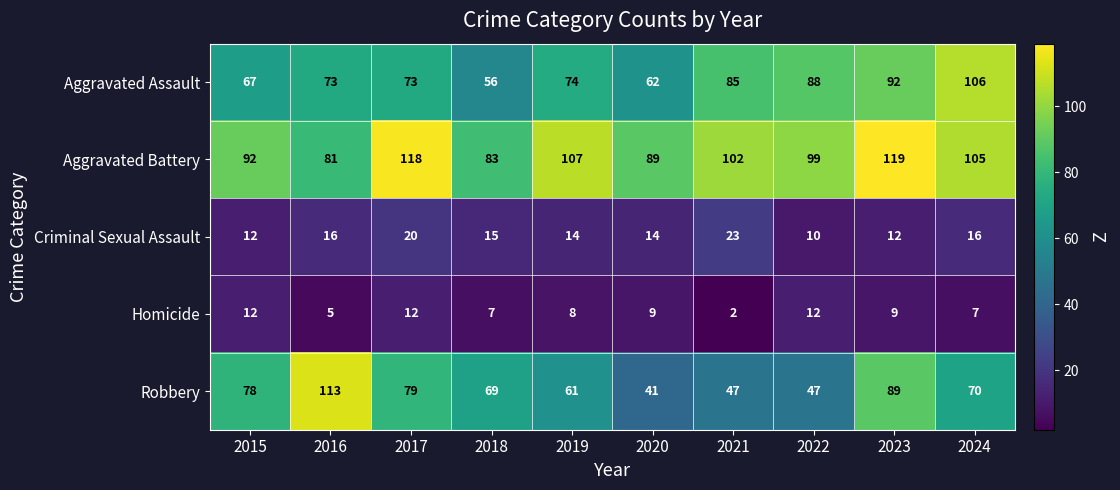

How many distinct data groups are displayed?

5